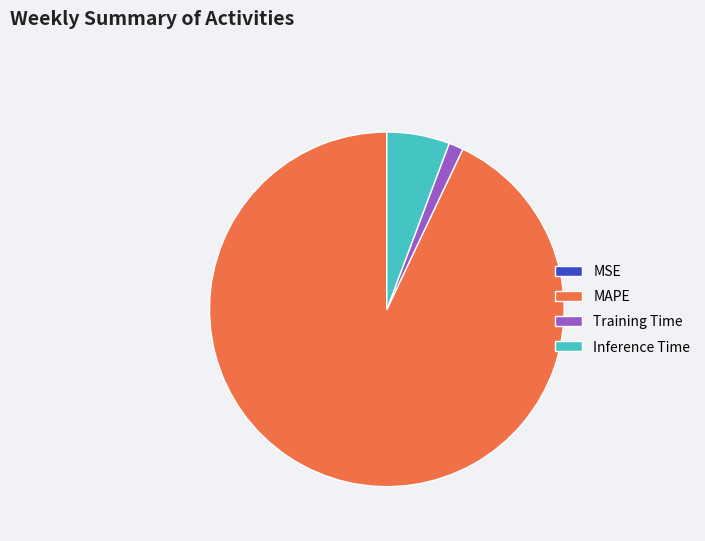

Is the sum of MAPE and Inference Time greater than half?

Yes